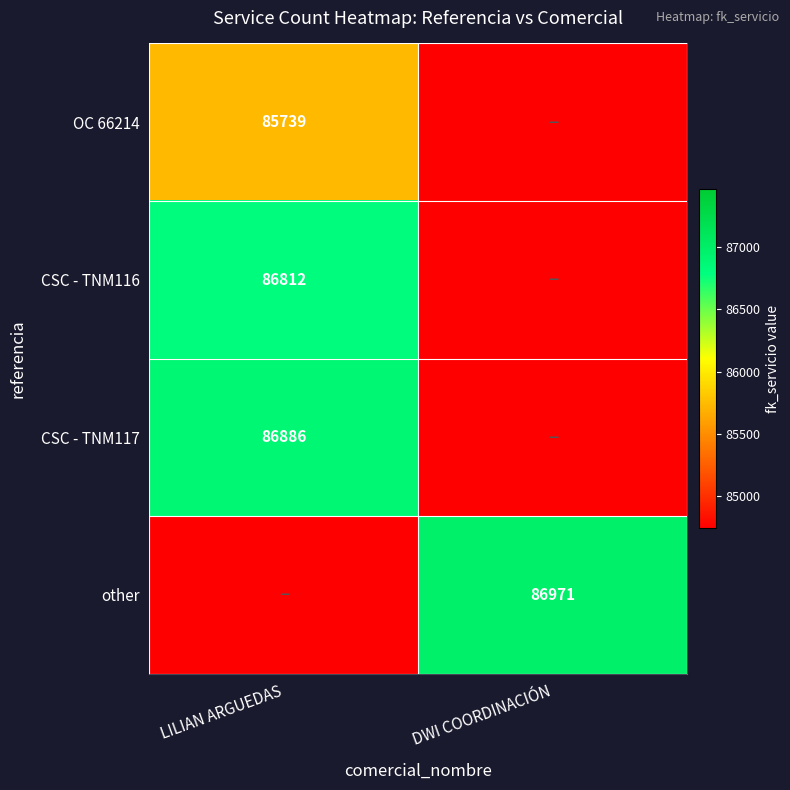

The OC 66214 series shows 145996 at LILIAN ARGUEDAS. True or false?

False